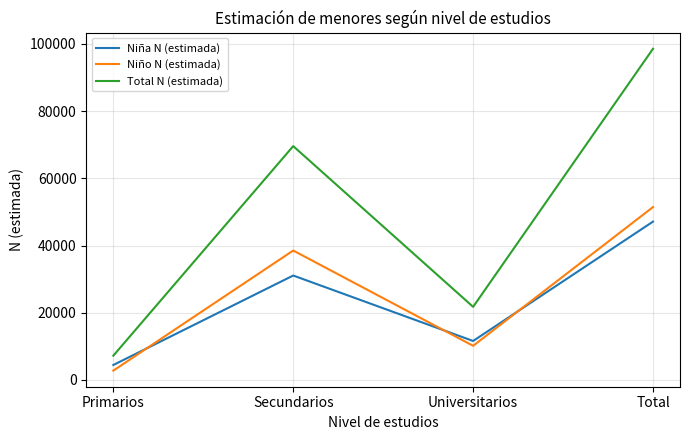

How many lines are shown in the chart?

3